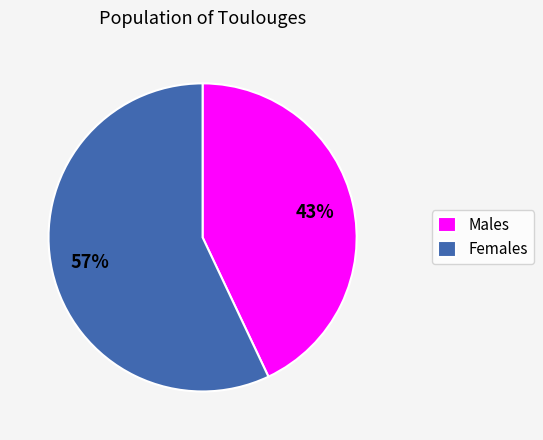

To the nearest percent, what is the average slice percentage?

50%